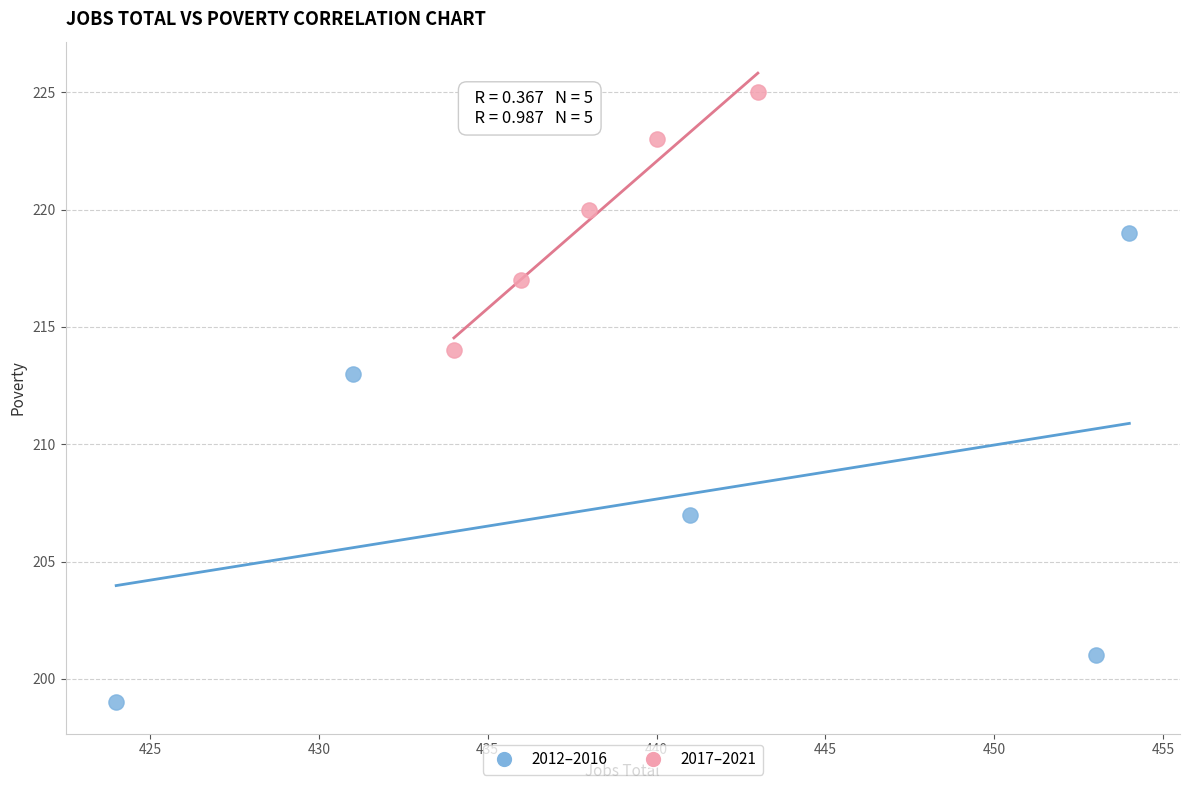

Which series reaches the maximum Y coordinate?

2017–2021